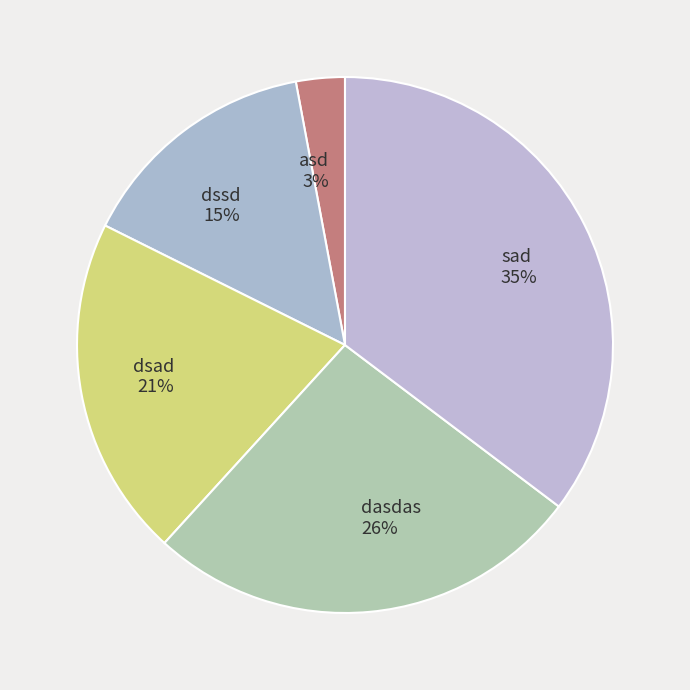

How many slices are in this pie chart?

5